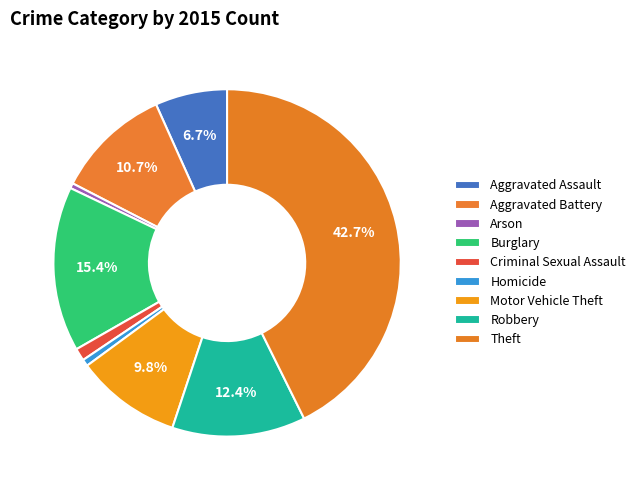

How many segments does this pie chart have?

9